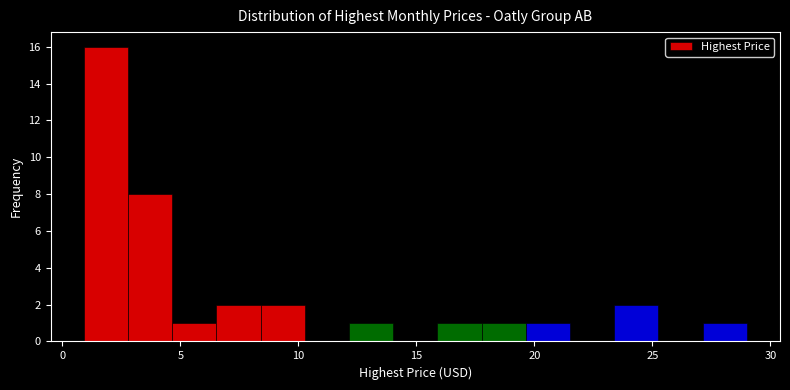

Around what value on the x-axis is the tallest bar? Give the approximate position of its centre, as read against the axis.

2.0